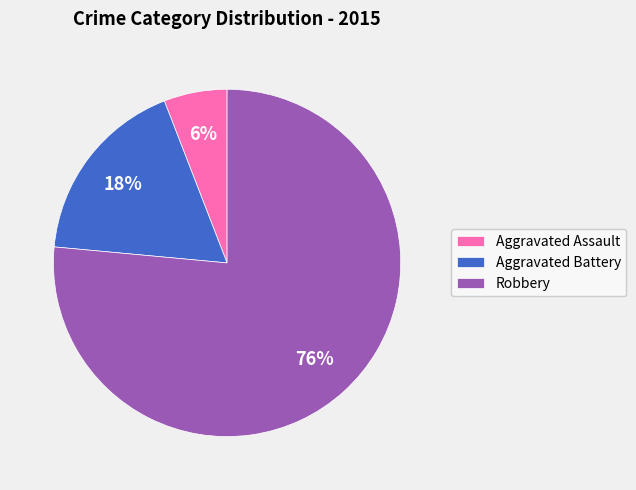

Count the number of slices in the pie.

3